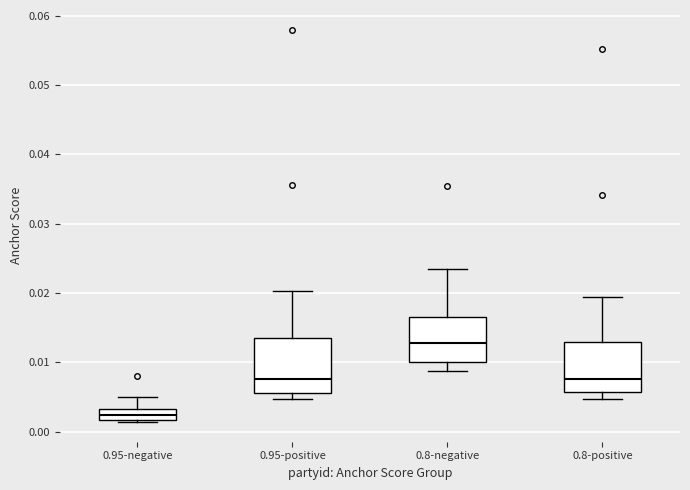

Reading left to right, transcribe this box plot: for each box, give where its median line is, the range the box spans, and where its two whiskers end, as read against the y-axis. The values are not printed on the chart, so give them approximately, as read against the axis.

0.95-negative: median 0.002 (inside the box), box 0.002 to 0.003, whiskers 0.001 to 0.005
0.95-positive: median 0.008, box 0.006 to 0.014, whiskers 0.005 to 0.020
0.8-negative: median 0.013, box 0.010 to 0.017, whiskers 0.009 to 0.024
0.8-positive: median 0.008, box 0.006 to 0.013, whiskers 0.005 to 0.019